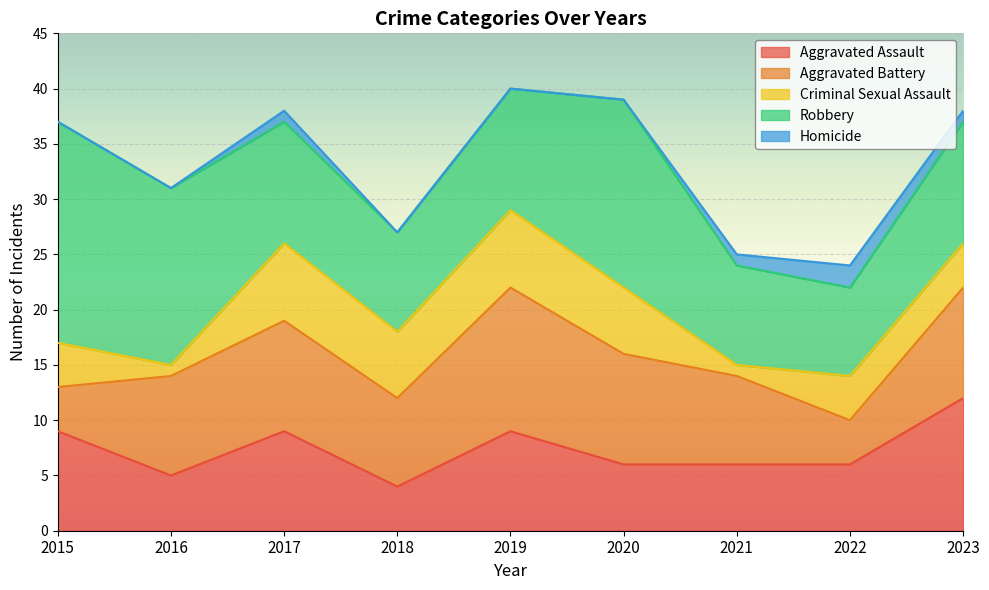

After their last crossing, which series has the higher values: Aggravated Battery or Aggravated Assault?

Aggravated Assault